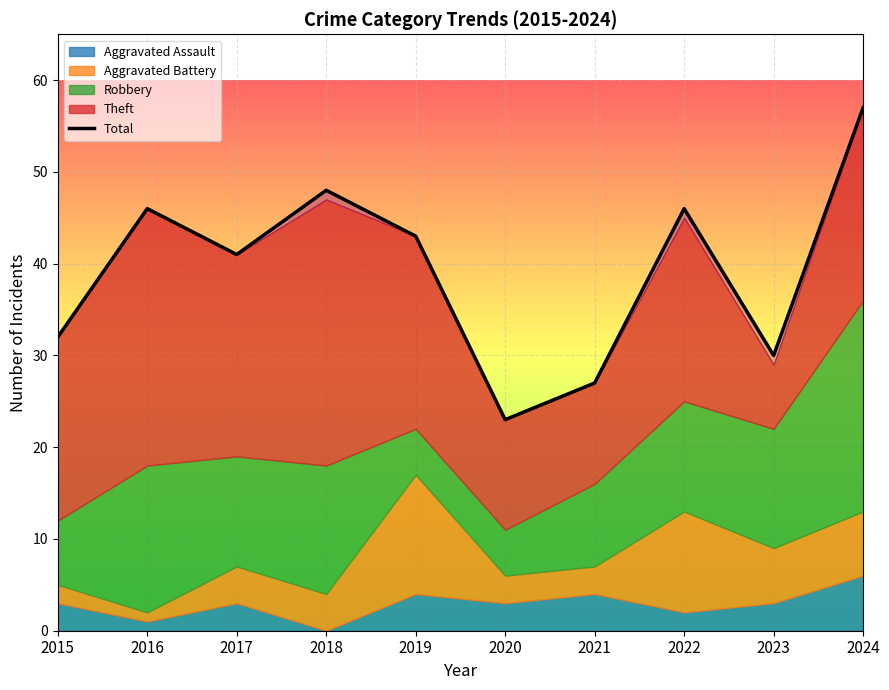

Reading right to left, what are all the values shown in this chart?

57	30	46	27	23	43	48	41	46	32